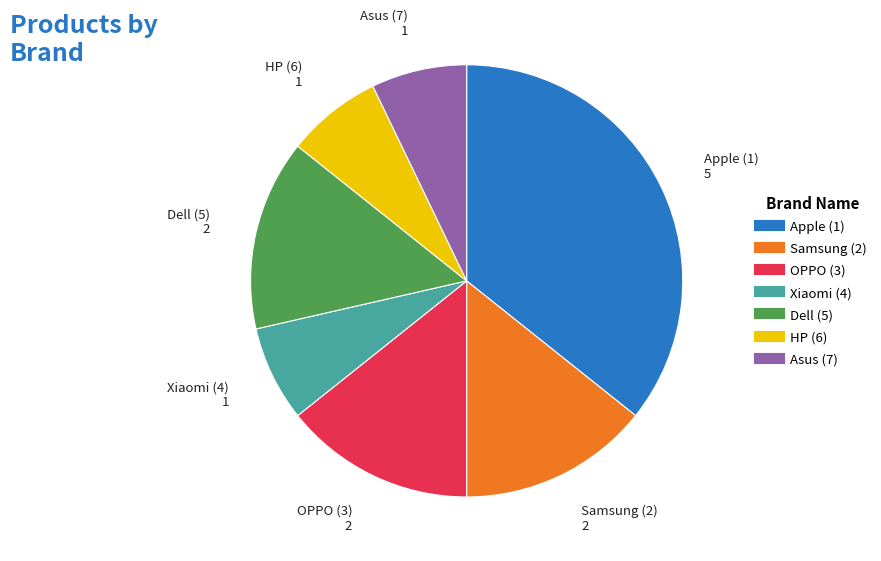

Does Asus (7) account for over 50% of the chart?

No